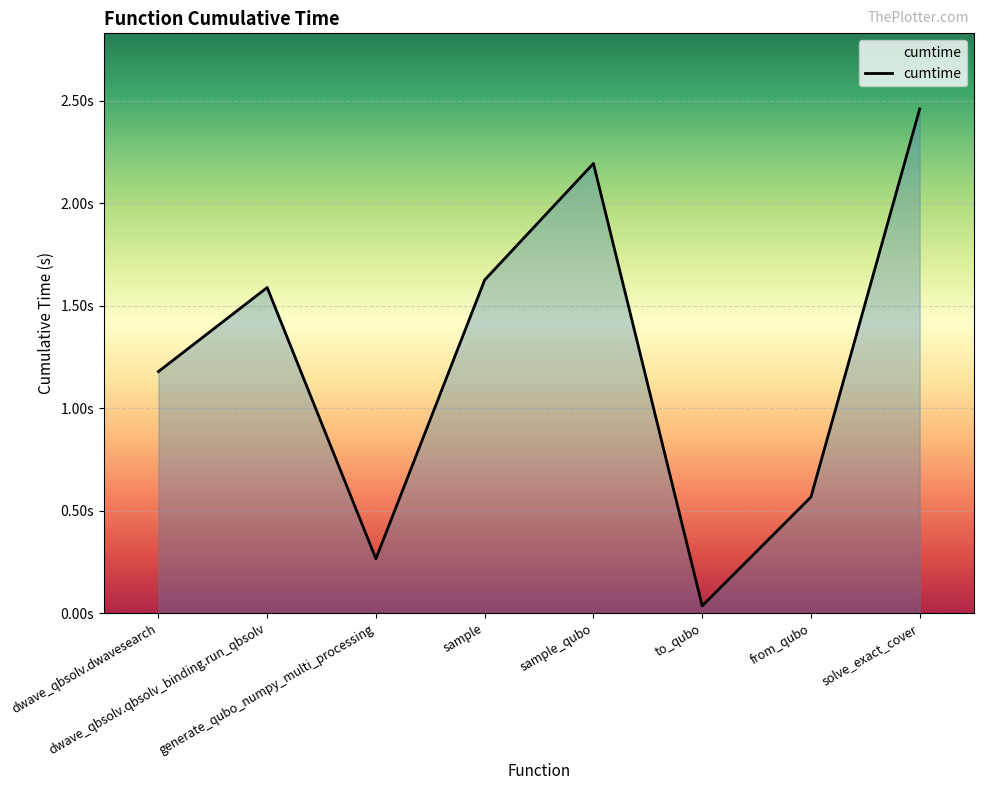

Rank the categories by value from lowest to highest.

to_qubo, generate_qubo_numpy_multi_processing, from_qubo, dwave_qbsolv.dwavesearch, dwave_qbsolv.qbsolv_binding.run_qbsolv, sample, sample_qubo, solve_exact_cover